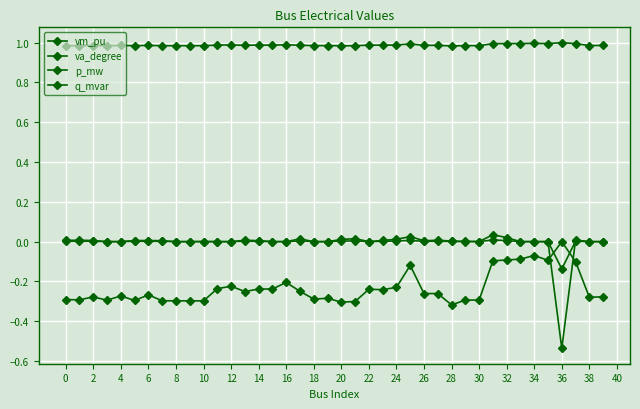

How many data points does each series have?

40